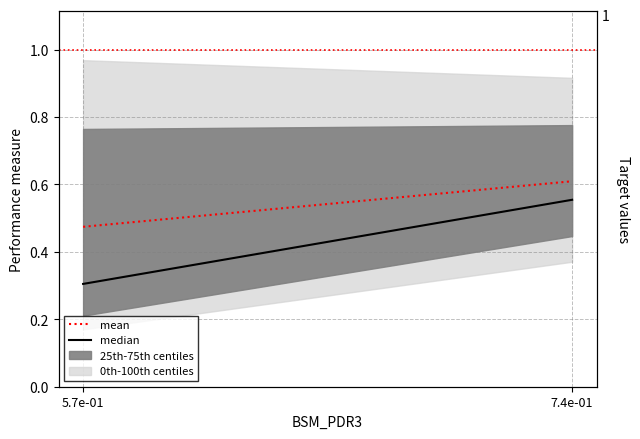

Which category has the lowest value in the mean series?

5.7e-01